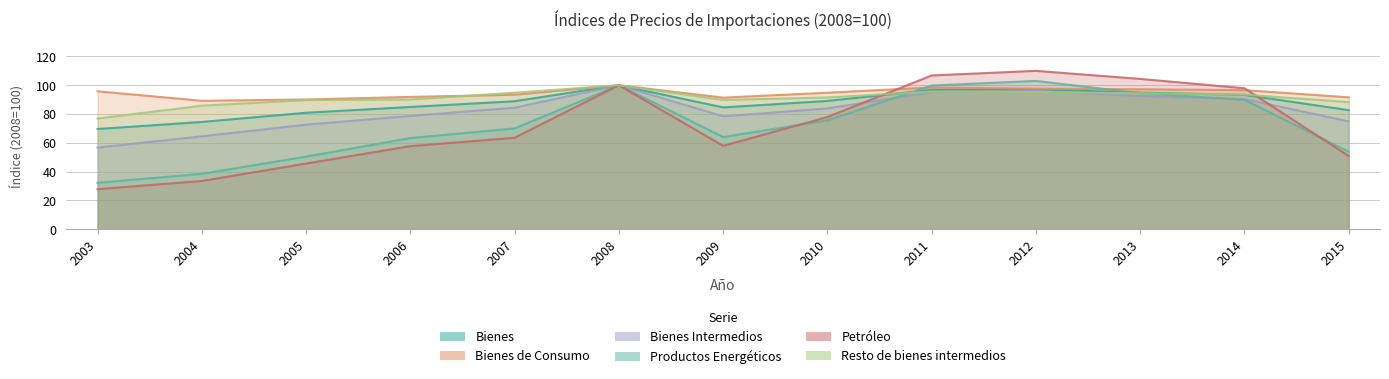

What is the average value of the Bienes series?

87.5